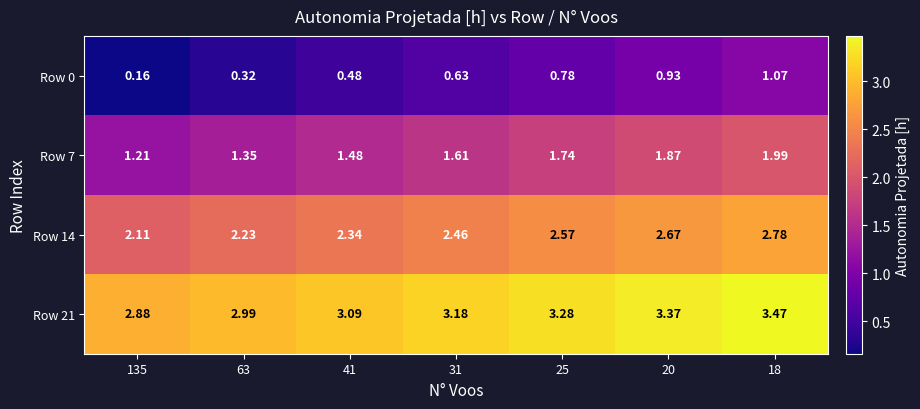

Is the value of Row 21 at 63 greater than the value of Row 7 at 31?

Yes